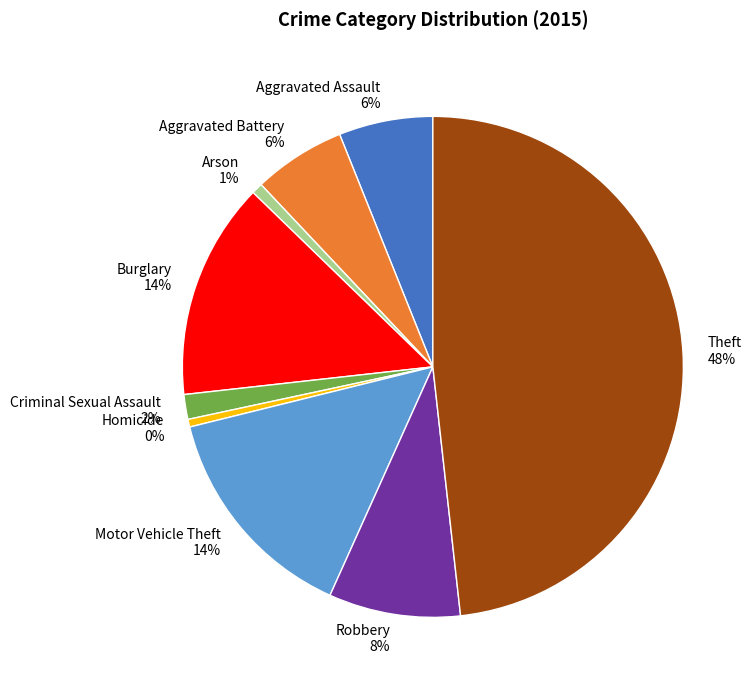

To the nearest percent, what is the combined percentage of Arson and Burglary?

15%